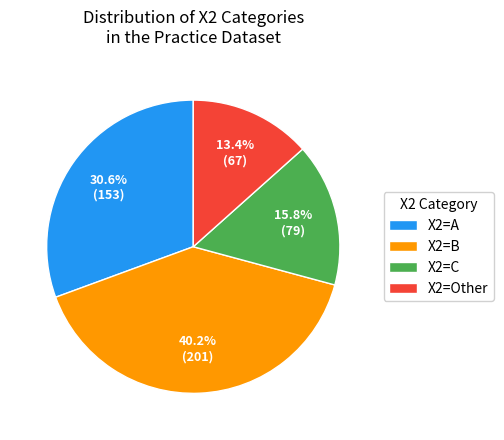

Is X2=B the majority of the pie?

No